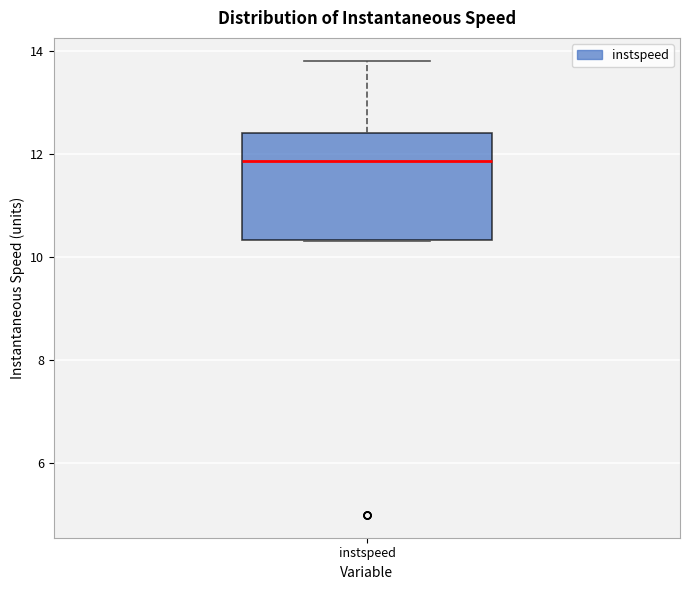

Transcribe this box plot: give where the median line is, the range the box spans, and where the two whiskers end, as read against the y-axis. The values are not printed on the chart, so give them approximately, as read against the axis.

median 11.8, box 10.4 to 12.4, whiskers 10.4 to 13.8